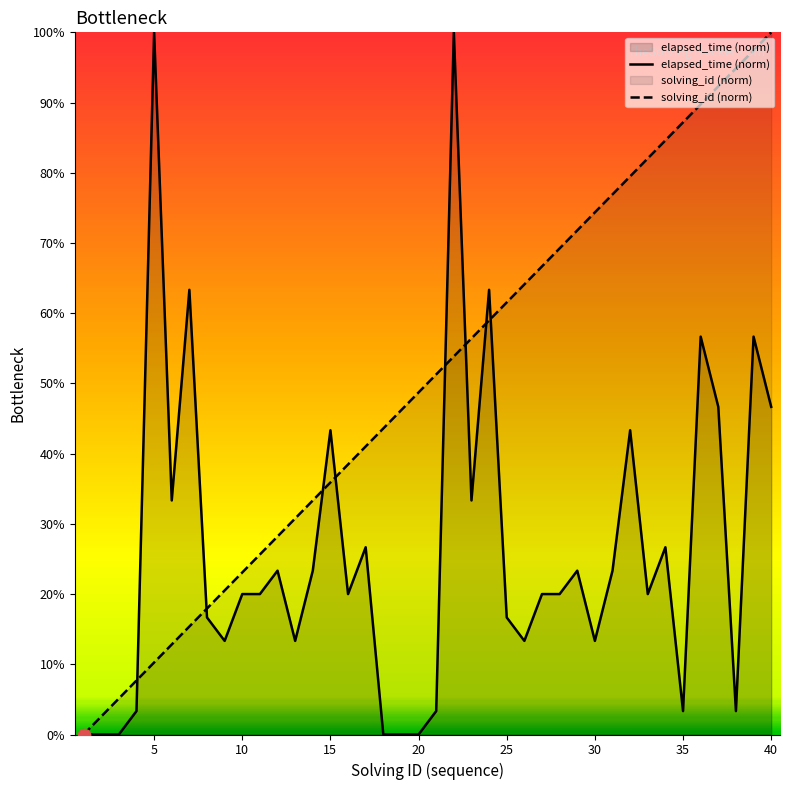

Which series has the widest spread of Y values?

elapsed_time (norm)